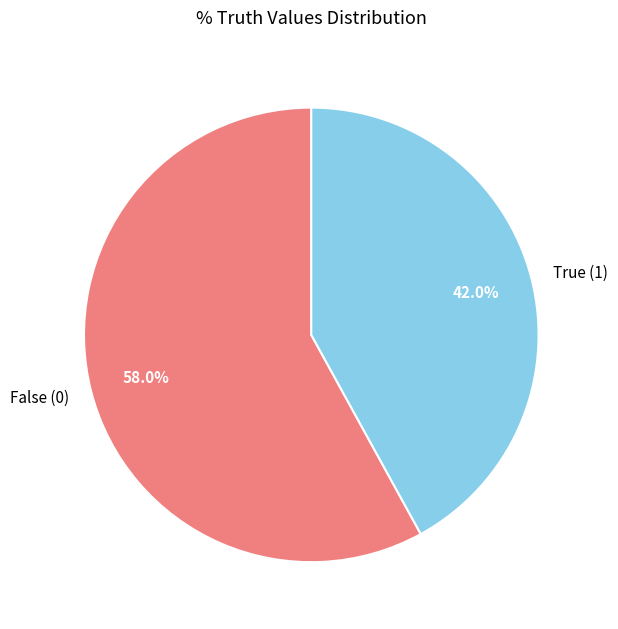

What portion of the pie excludes True (1)?

58.0%